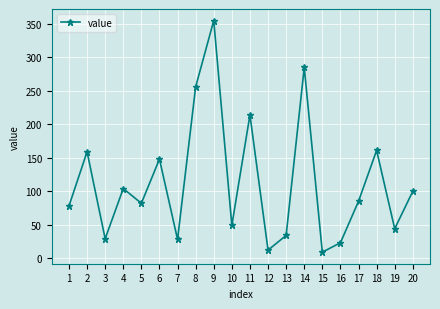

At which category does the data reach its first local valley?

3